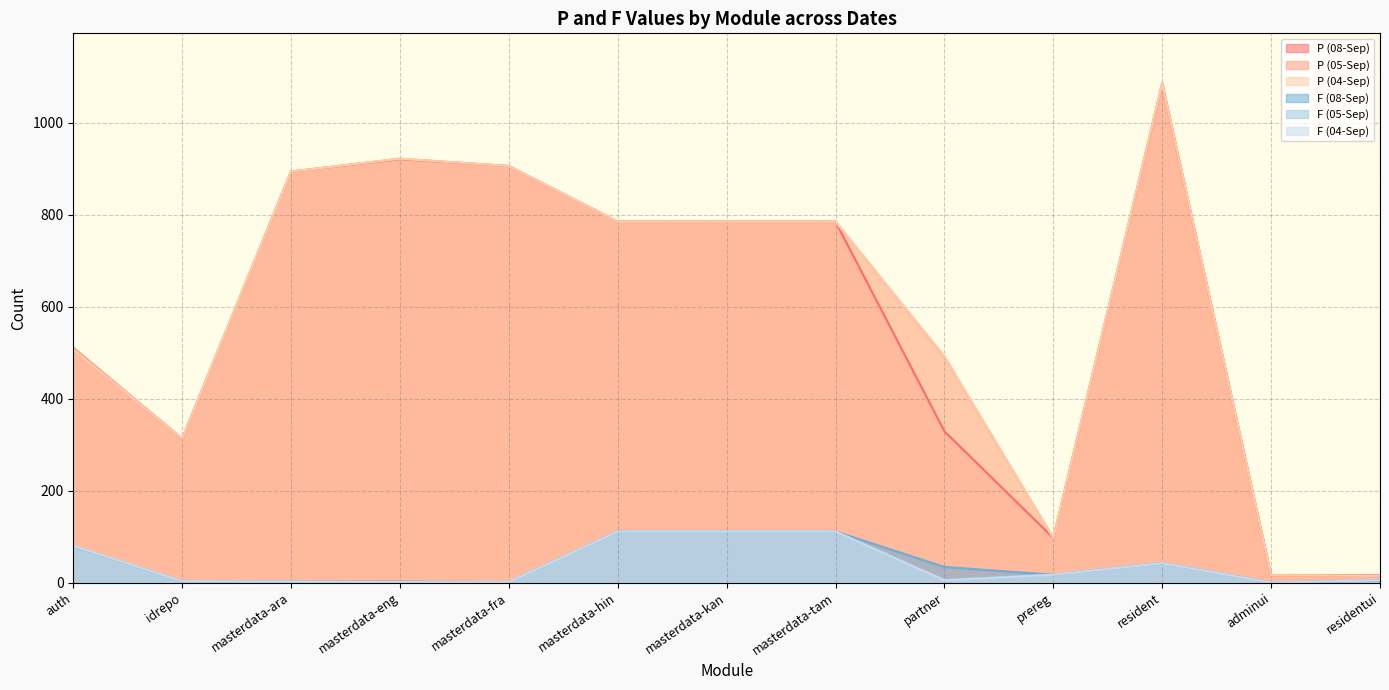

How many lines are shown in the chart?

6